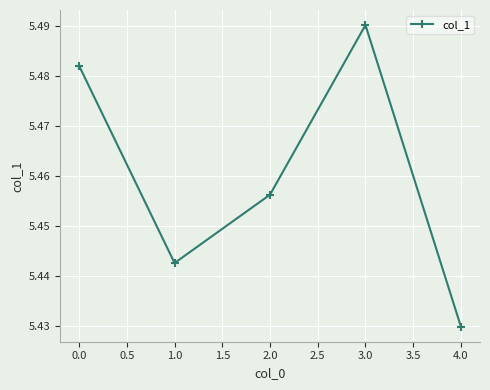

List the labels in order of value, smallest first.

4.0, 1.0, 2.0, 0.0, 3.0